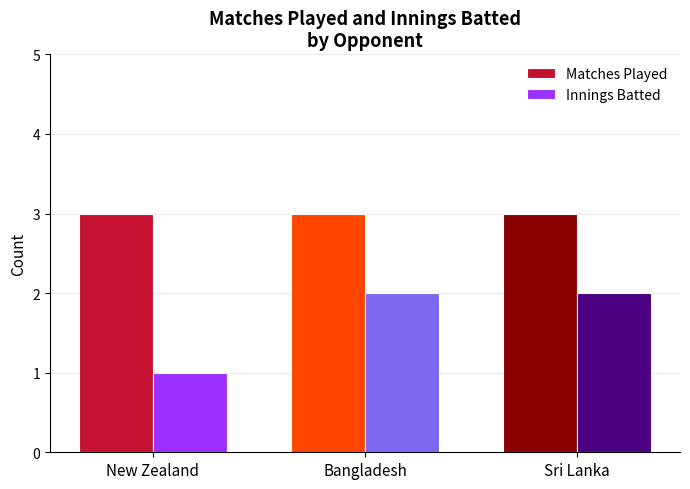

What are all the series names shown in the legend?

Matches Played, Innings Batted